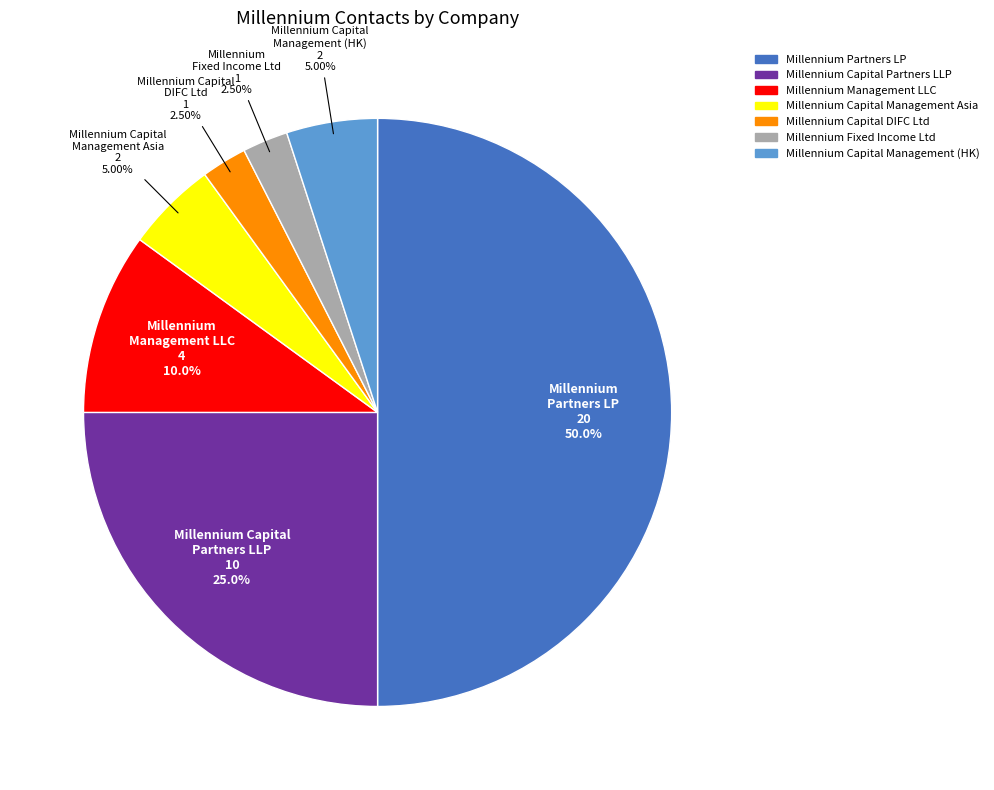

Count the number of slices in the pie.

7